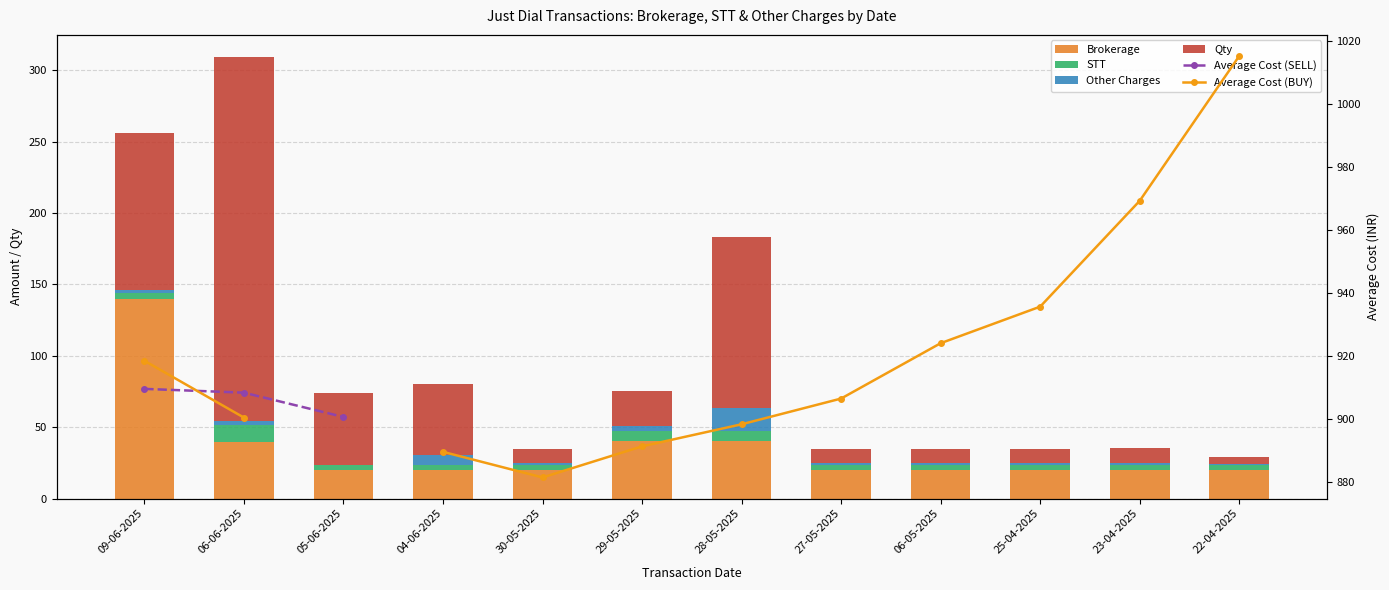

What is the minimum value for Qty?

5.0